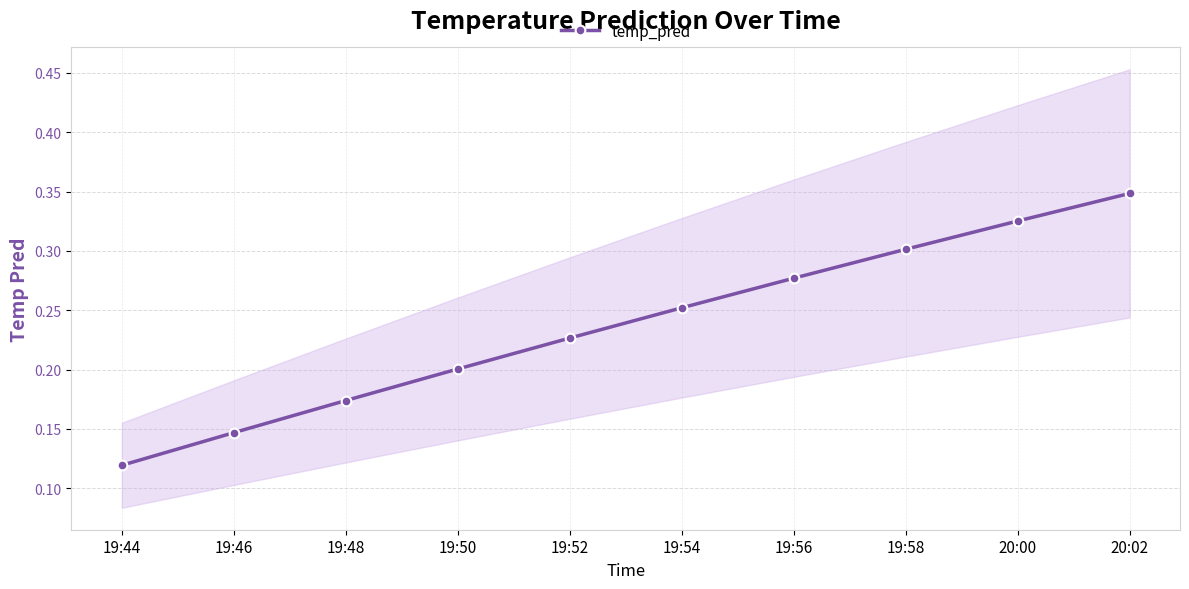

Between 19:50 and 19:44, which is larger?

19:50